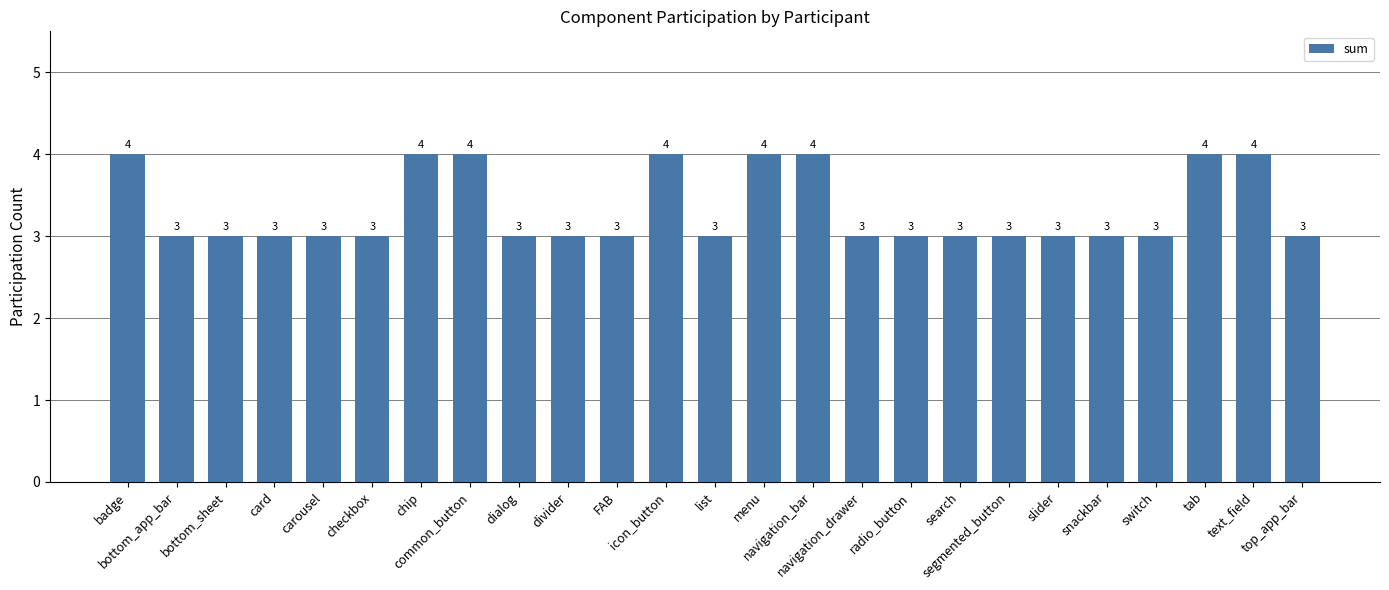

What is the smallest value displayed?

3